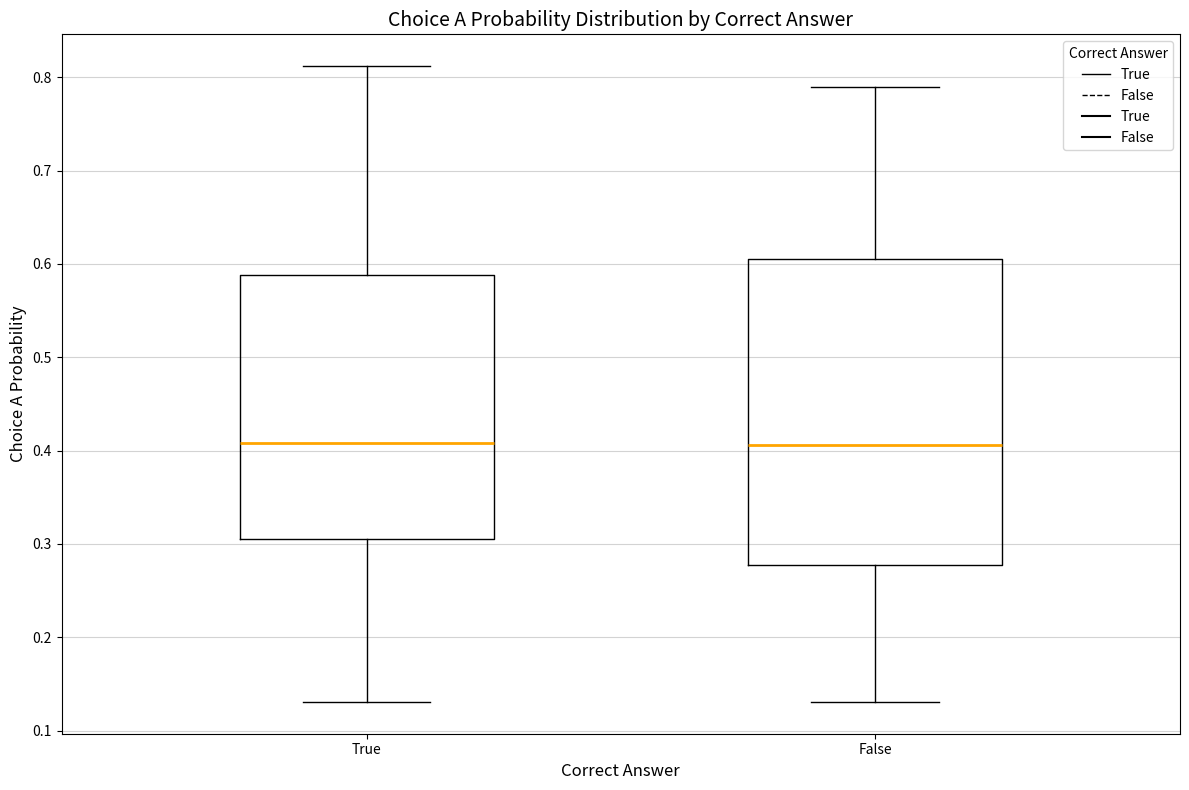

Reading left to right, transcribe this box plot: for each box, give where its median line is, the range the box spans, and where its two whiskers end, as read against the y-axis. The values are not printed on the chart, so give them approximately, as read against the axis.

True: median 0.41, box 0.31 to 0.59, whiskers 0.13 to 0.81
False: median 0.41, box 0.28 to 0.61, whiskers 0.13 to 0.79